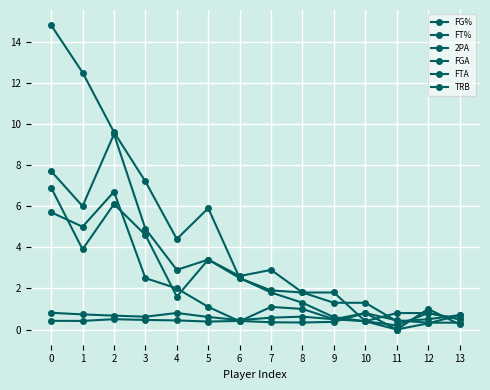

What is the maximum value shown in the chart?

14.8